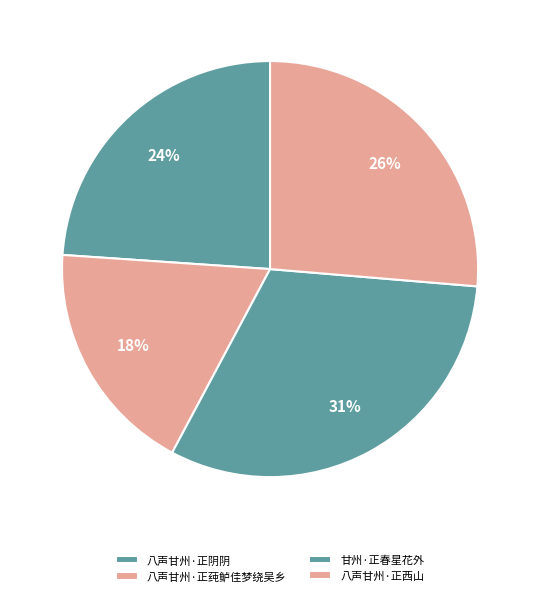

Is there any slice that represents more than half of the pie?

No